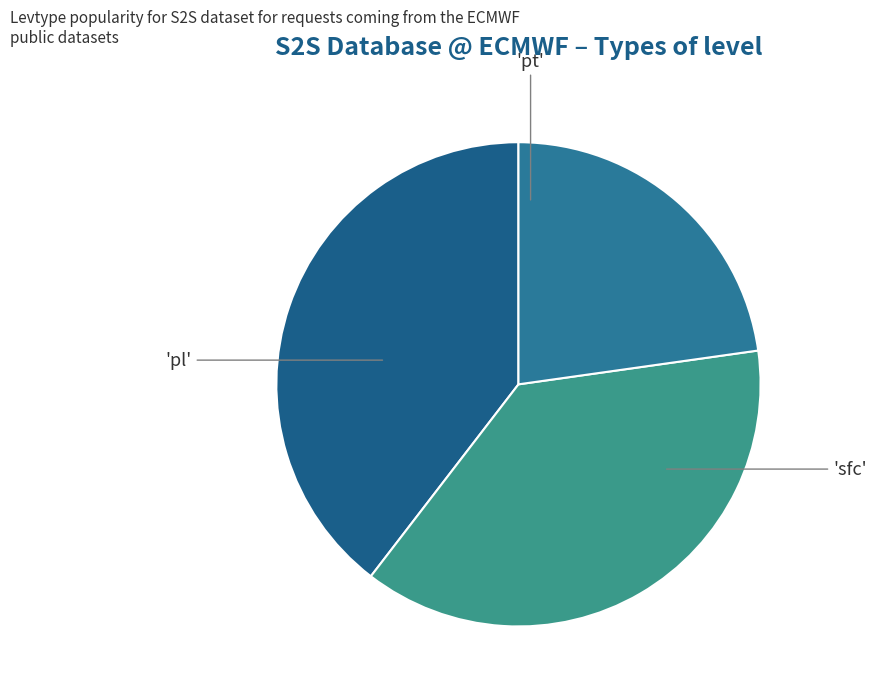

How many slices are in this pie chart?

3